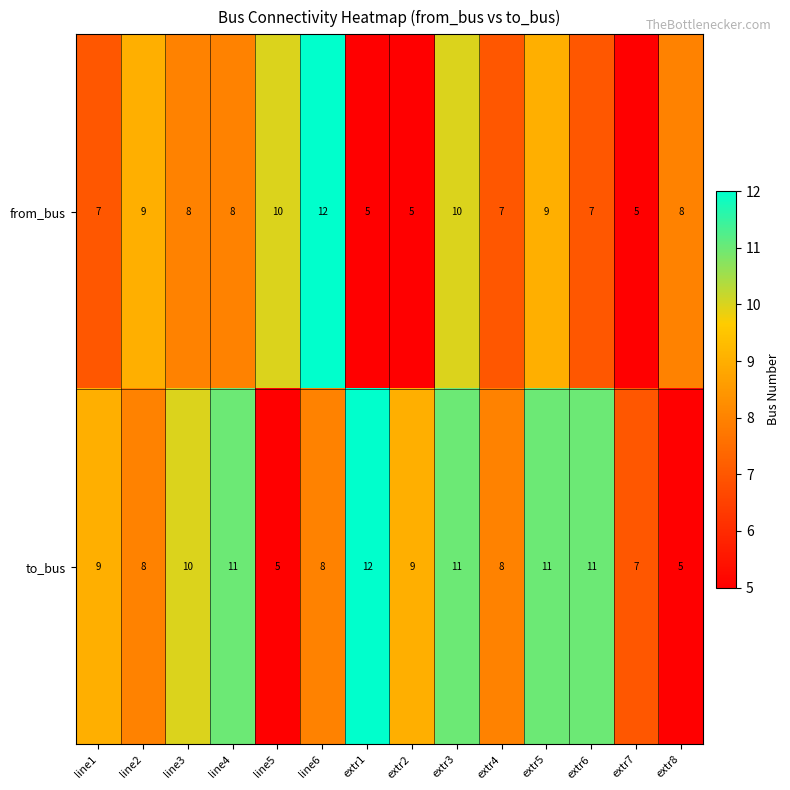

At which category is the sum across all series the highest?

extr3